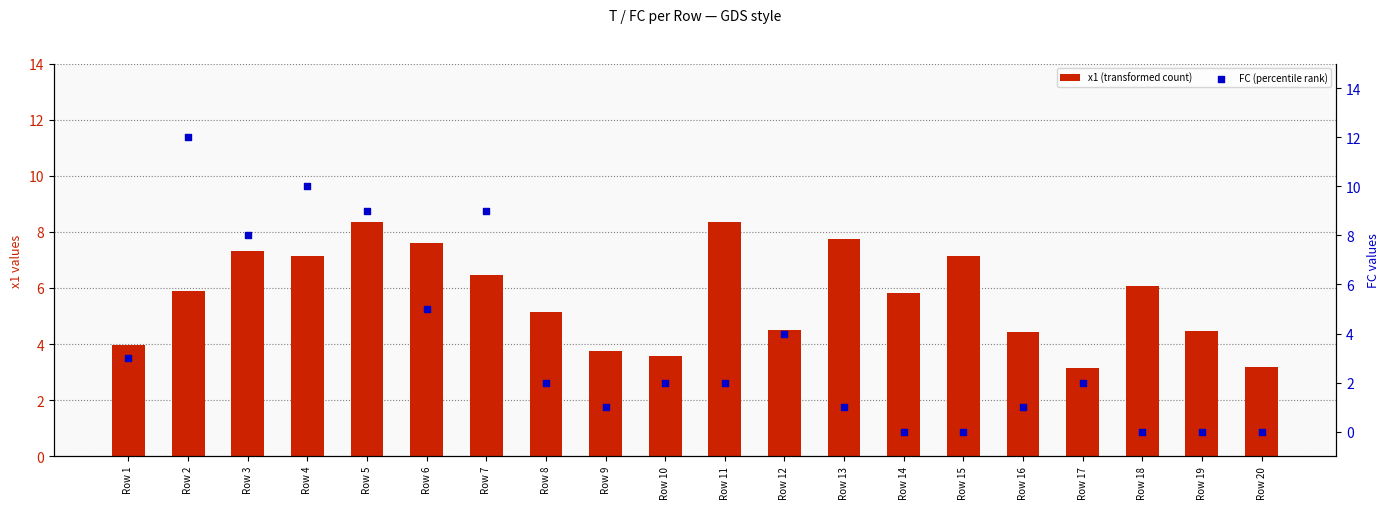

What are all the series names shown in the legend?

x1 (transformed count), FC (percentile rank)